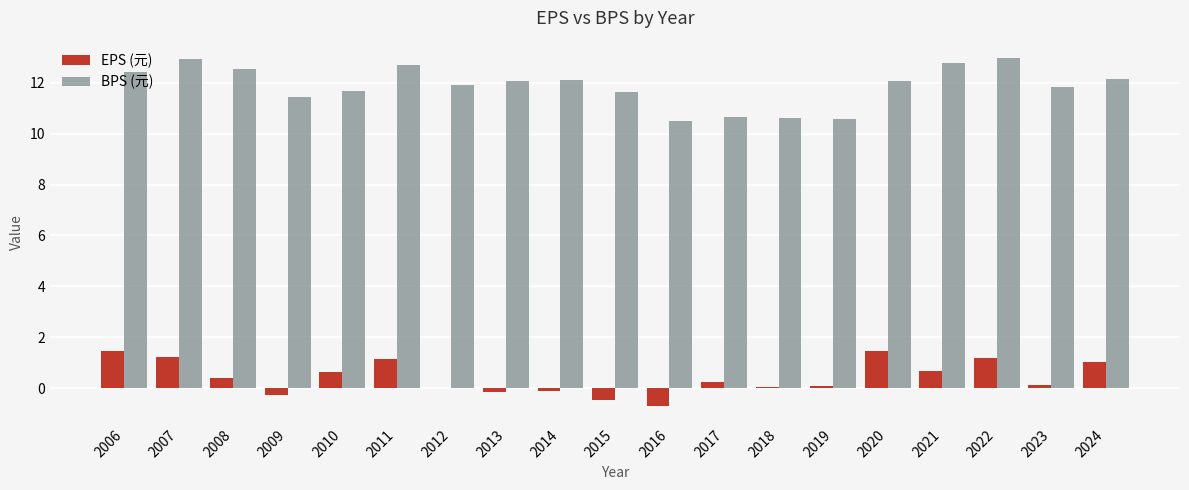

The BPS (元) series shows 10.6 at 2018. True or false?

True